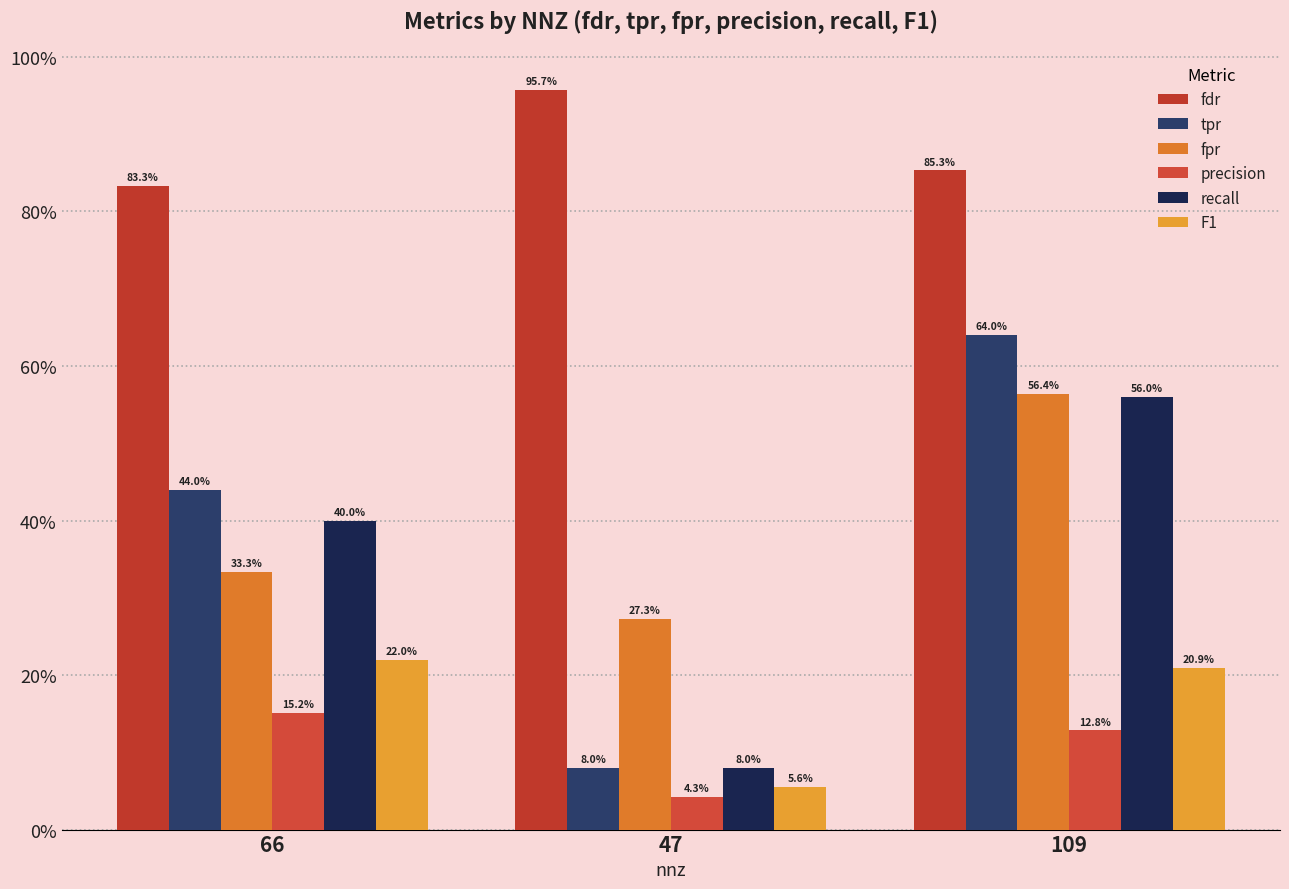

Which series has the largest total across all categories?

fdr